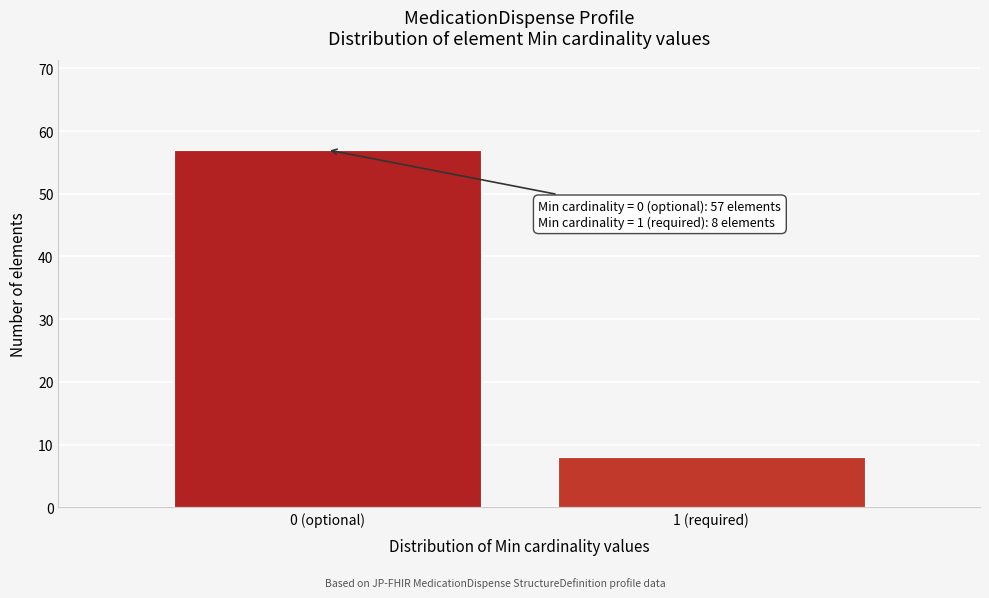

Reading left to right, extract all data points from this chart.

57	8